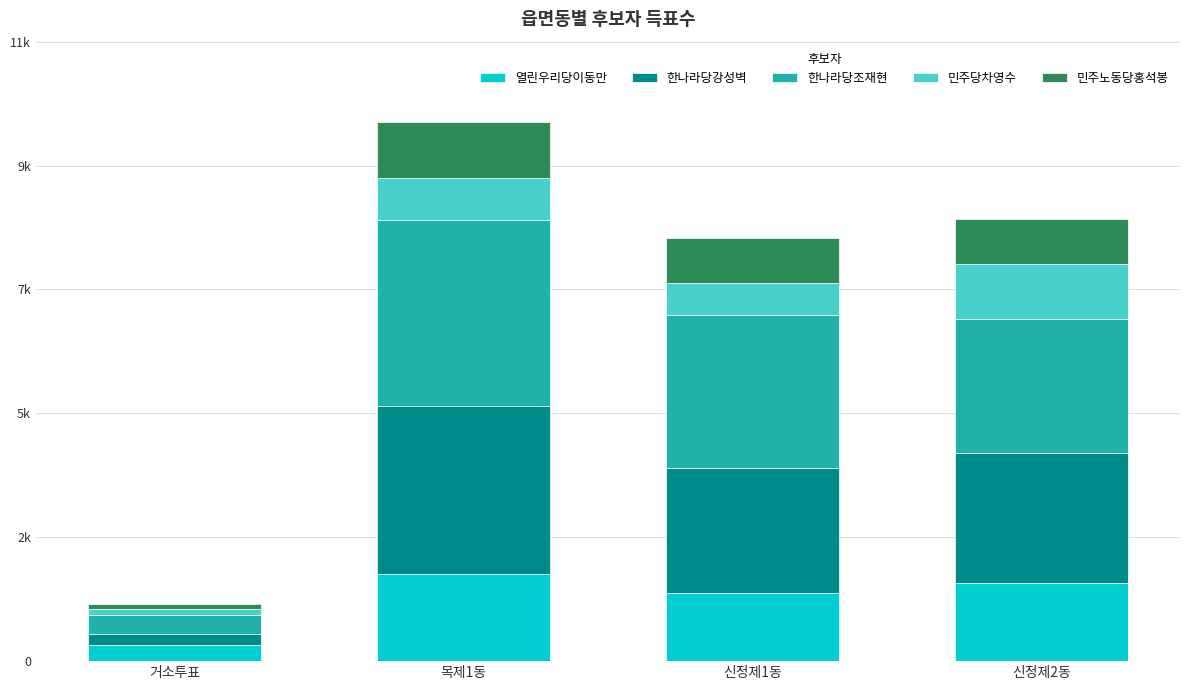

How many 열린우리당이동만 values are between 1235 and 1592?

3